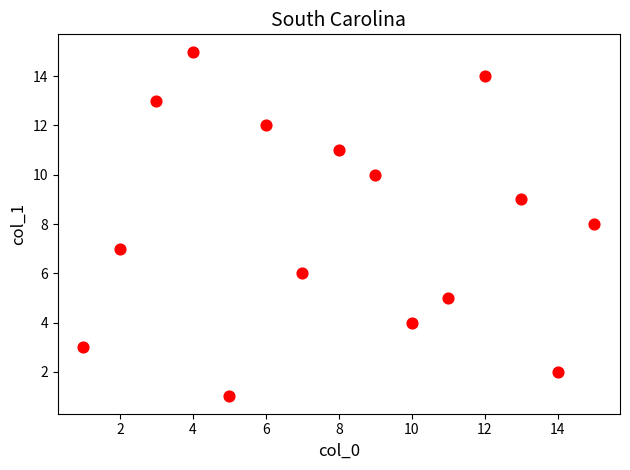

What is the range of Y values (max minus min)?

14